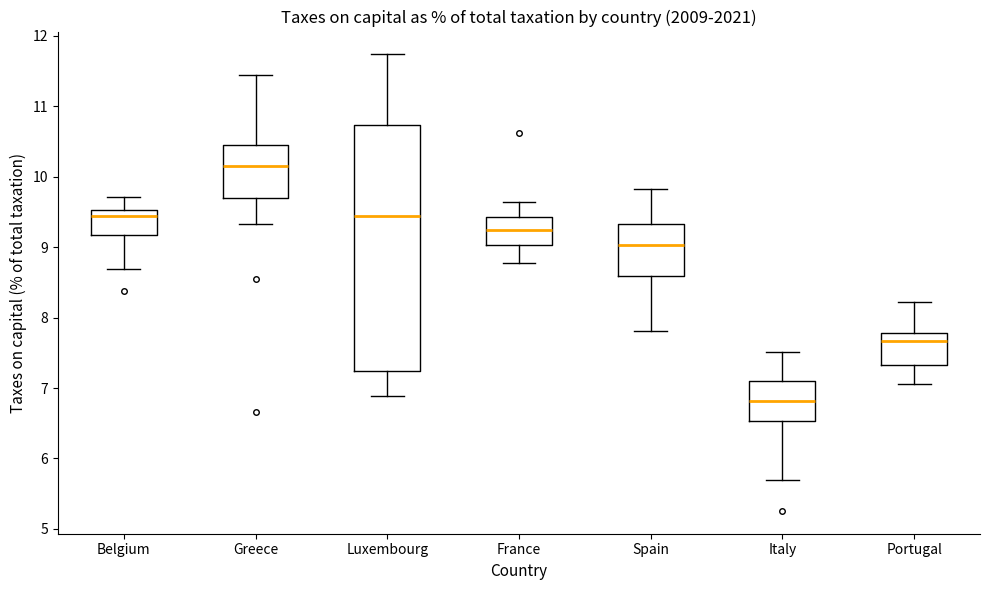

Where does the median line of the box for Luxembourg sit on the y-axis? The values are not printed on the chart, so give them approximately, as read against the axis.

9.4